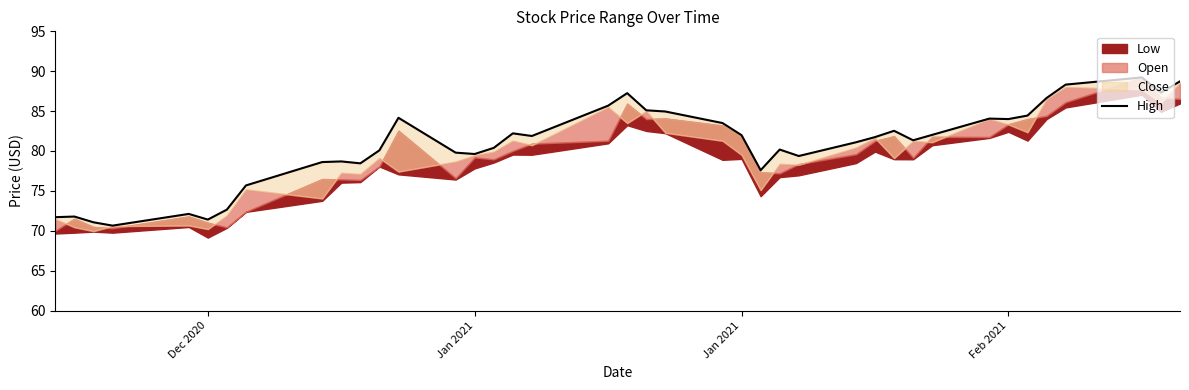

True or false: there are more than 2 points higher than both neighbors.

True